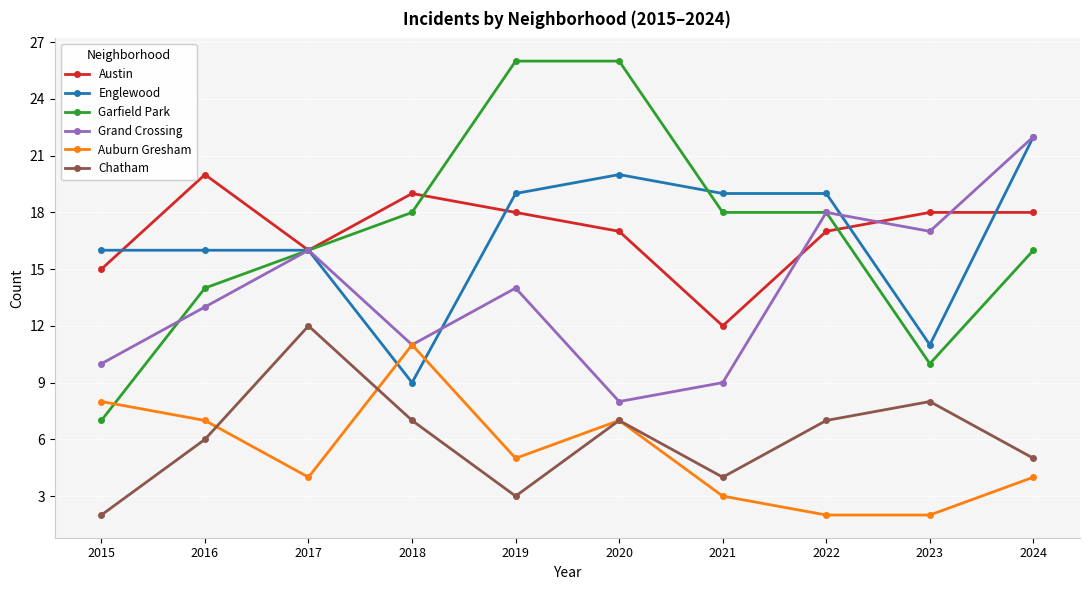

Count the Austin values in the range 16 to 18.

6